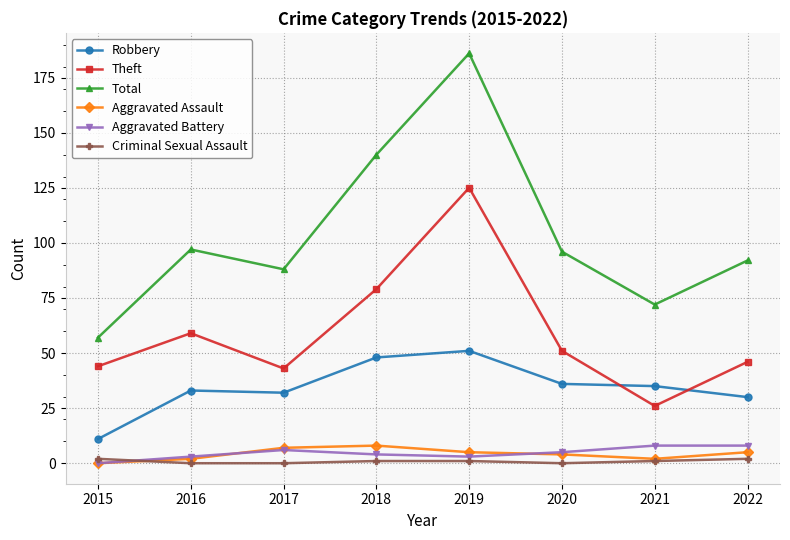

What is the difference between the maximum and second lowest values in the Criminal Sexual Assault series?

2